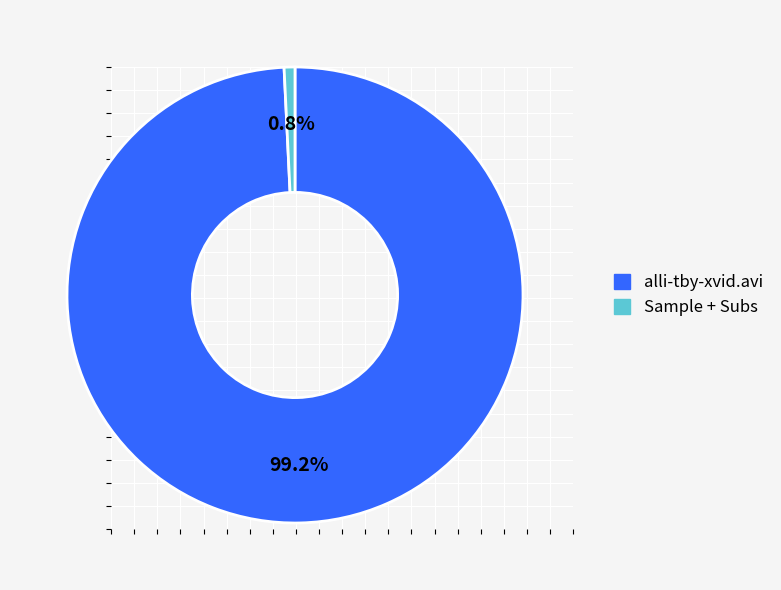

Is there any slice that represents more than half of the pie?

Yes